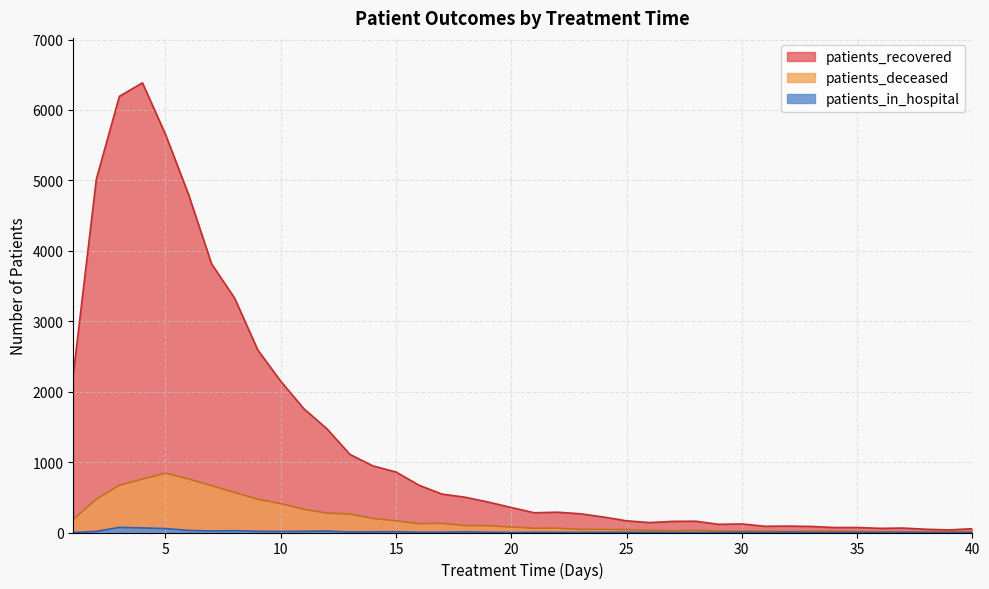

What is the difference between the patients_deceased values at 1 and 16?

59